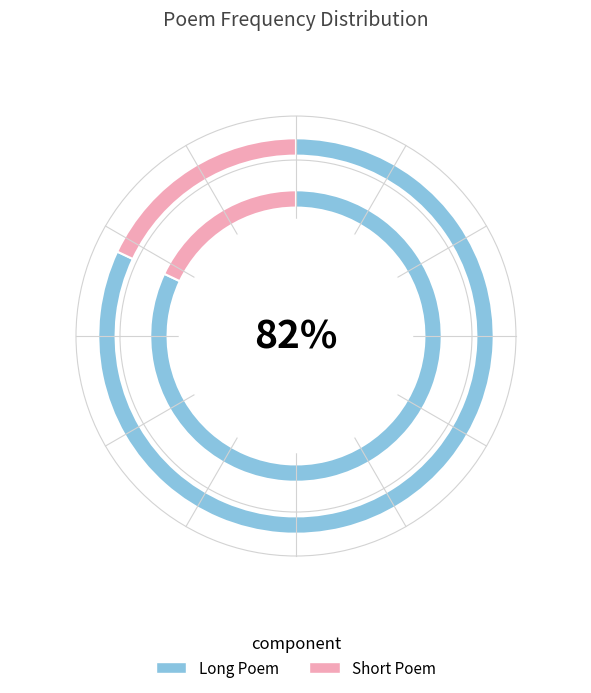

Does any single category account for the majority?

Yes